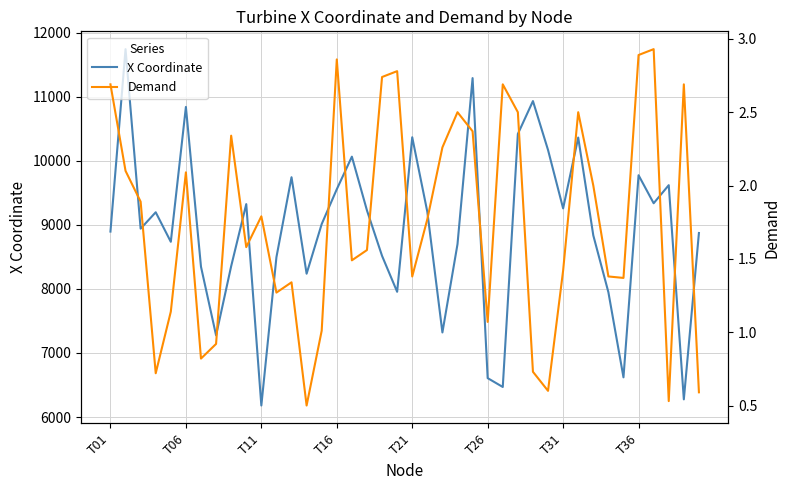

List the series in order of their overall mean, lowest first.

Demand, X Coordinate